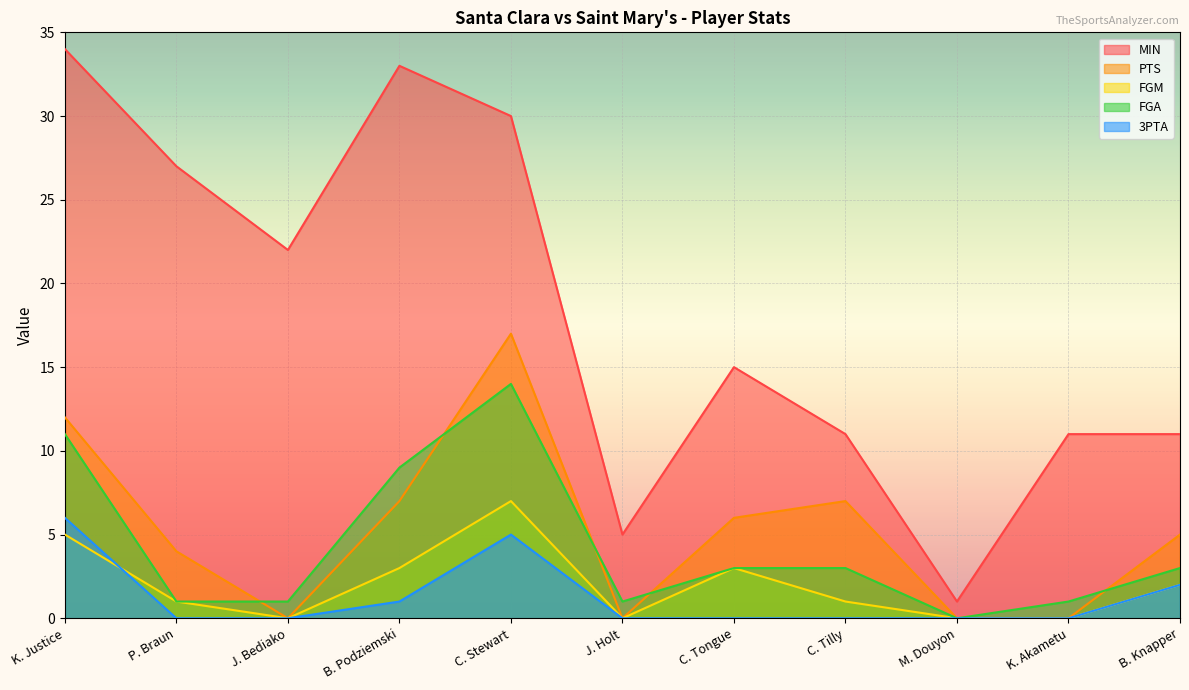

What is the sum of all PTS values?

58